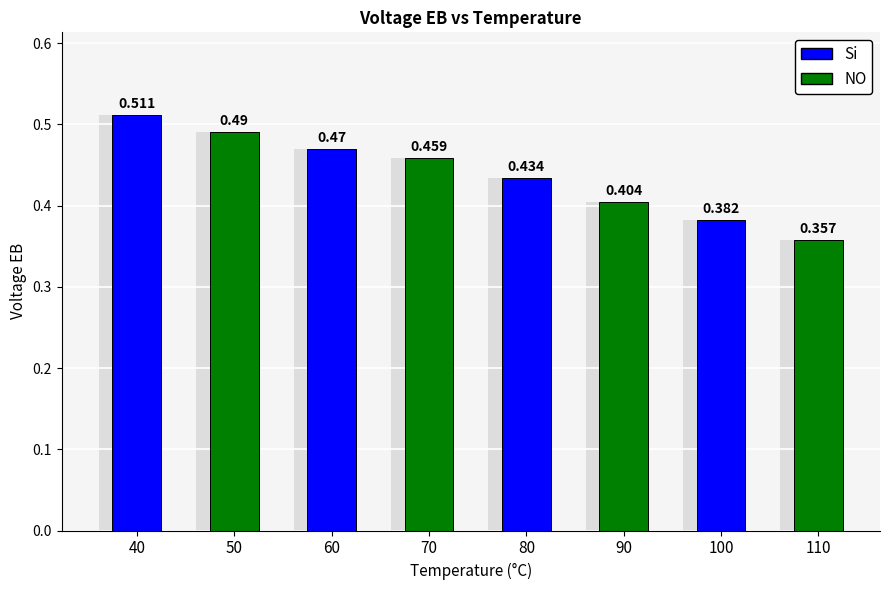

List the labels in order of value, smallest first.

110, 100, 90, 80, 70, 60, 50, 40